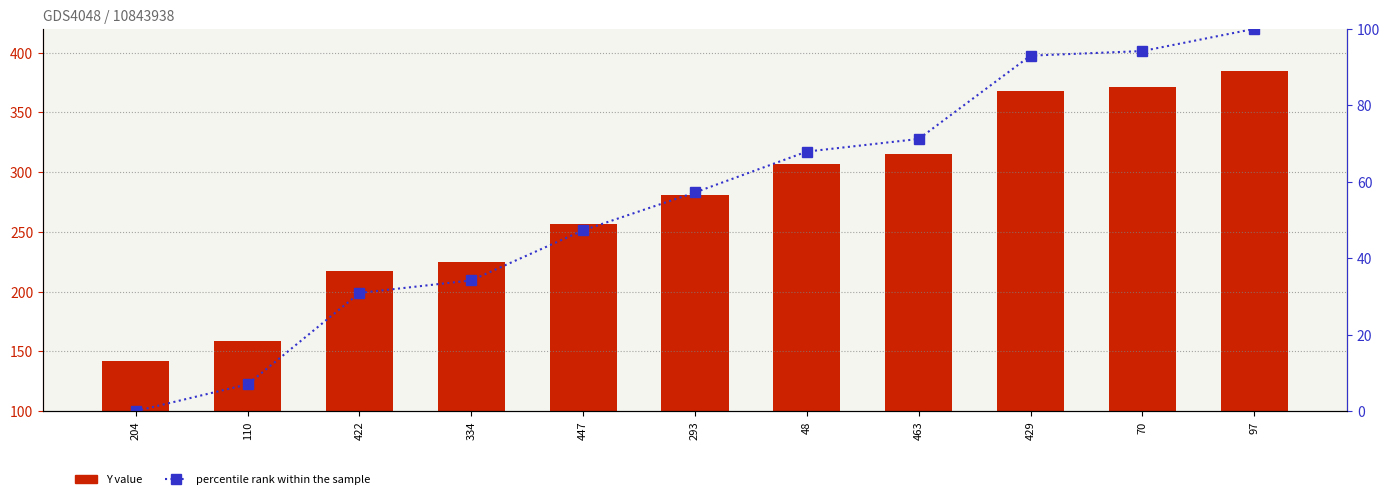

At 463, list the series in order from smallest to largest.

percentile rank within the sample, Y value